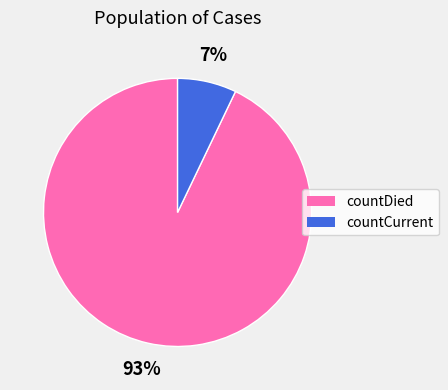

Which category accounts for the majority?

countDied